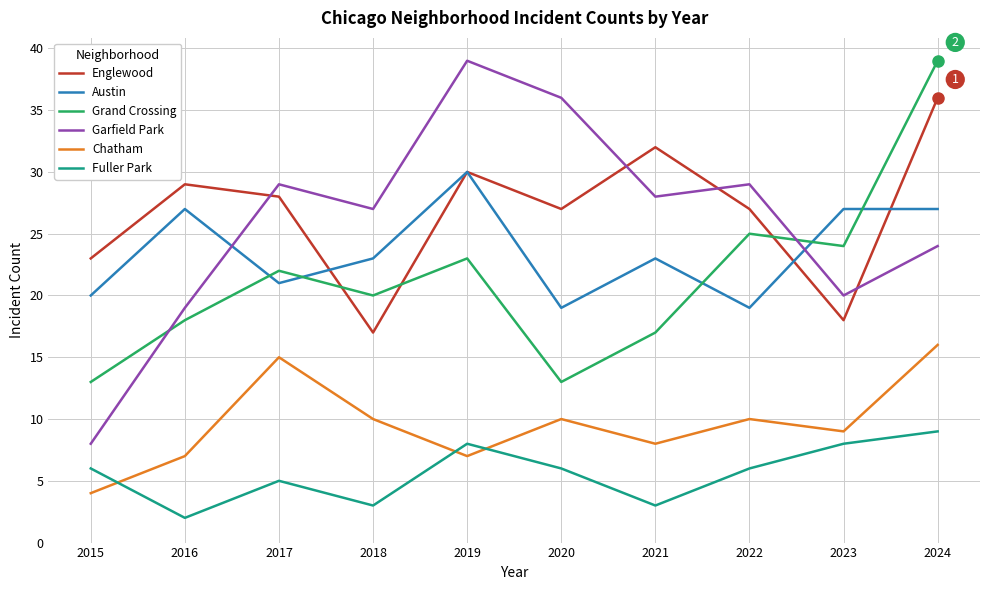

The Chatham series shows 17 at 2020. True or false?

False